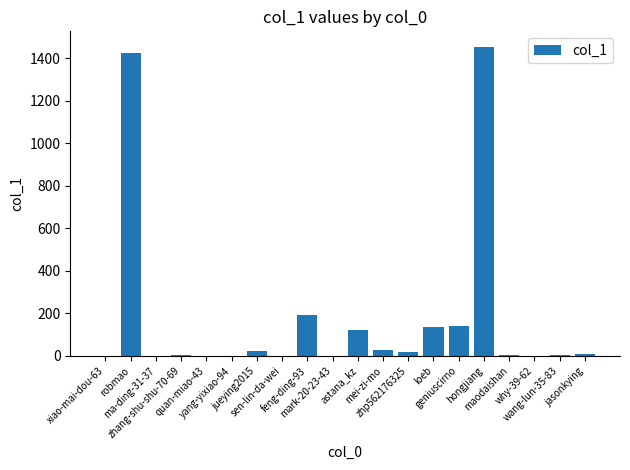

What is the maximum value shown in the chart?

1454